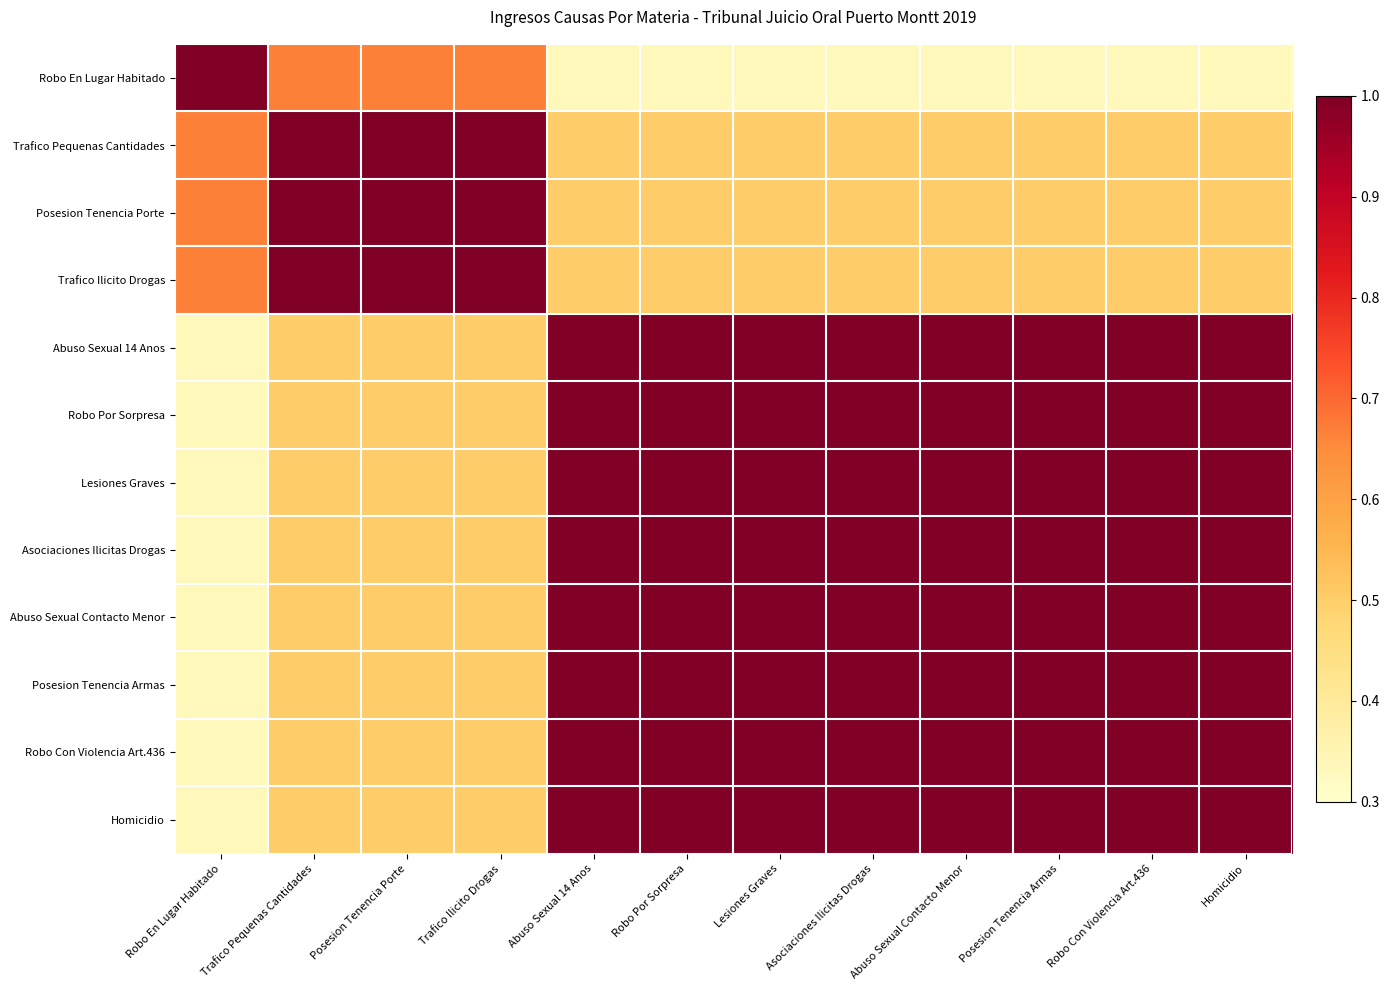

What is the maximum value shown in the chart?

1.0